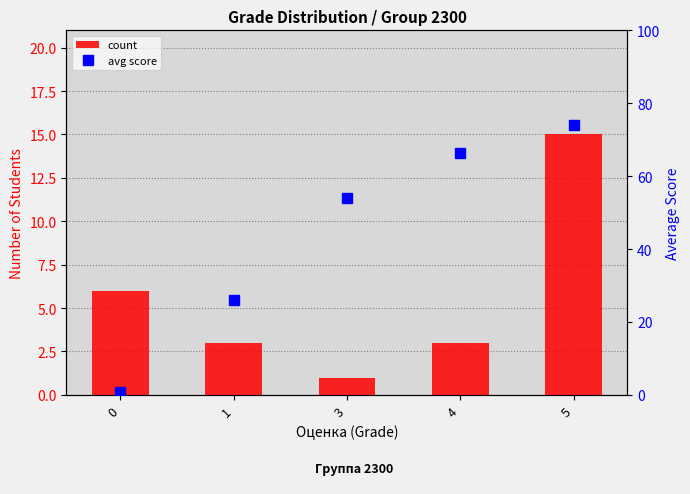

Where does the avg score series first go above 54?

4